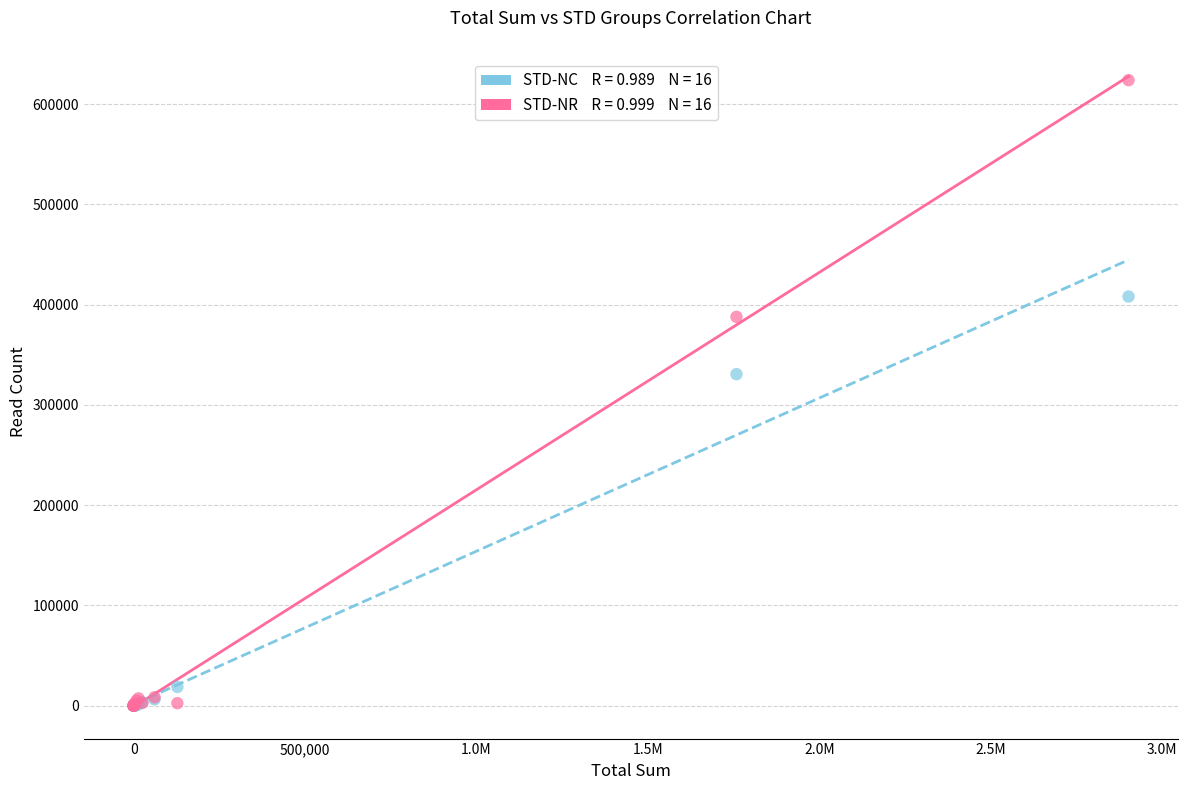

Across all series, what Y value is closest to 312013?

330730